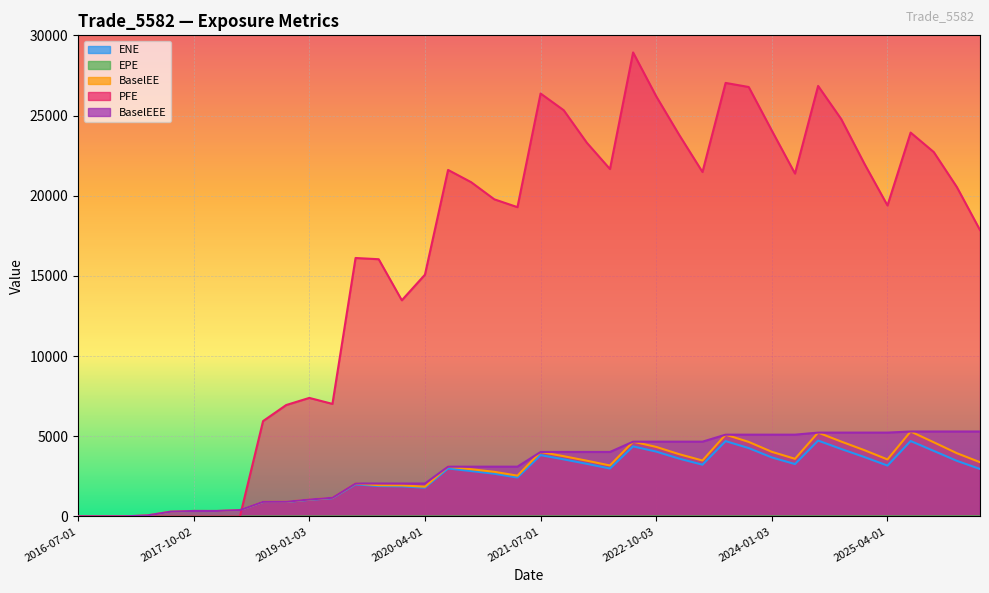

What is the difference between the highest and lowest values at 2025-10-01?

22714.5